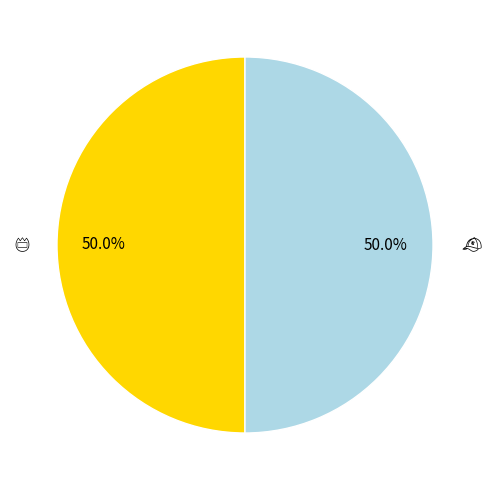

What is the majority slice?

🧢